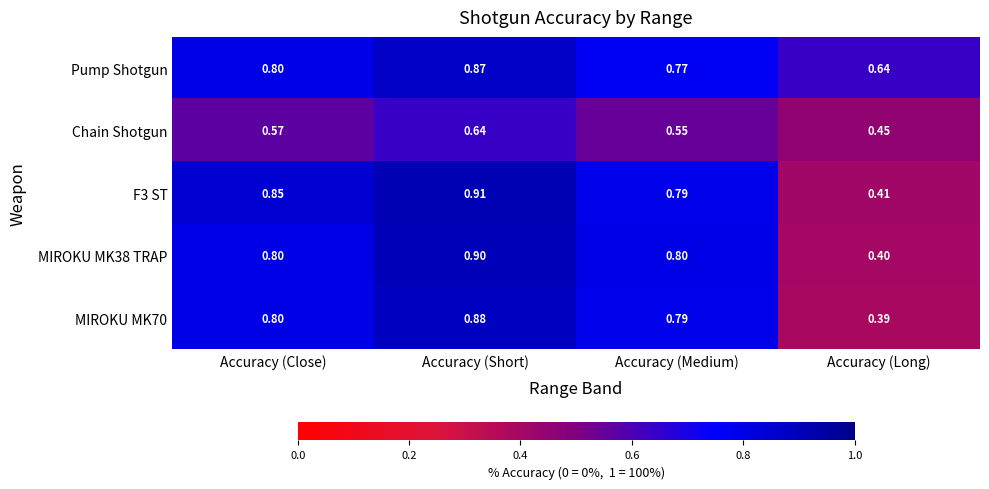

At which category is the sum across all series the highest?

Accuracy (Short)